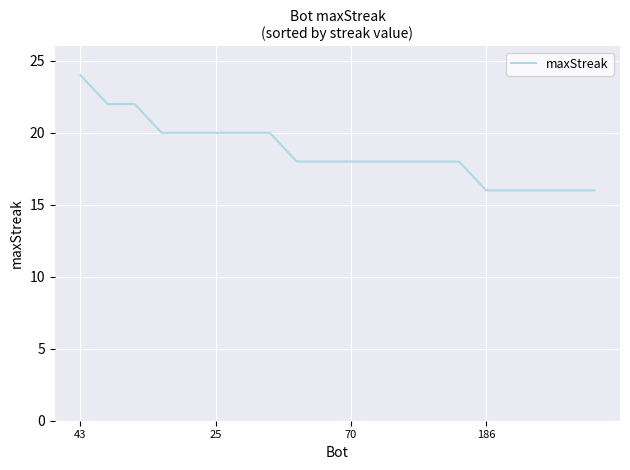

What is the difference between the second highest and second lowest values?

6